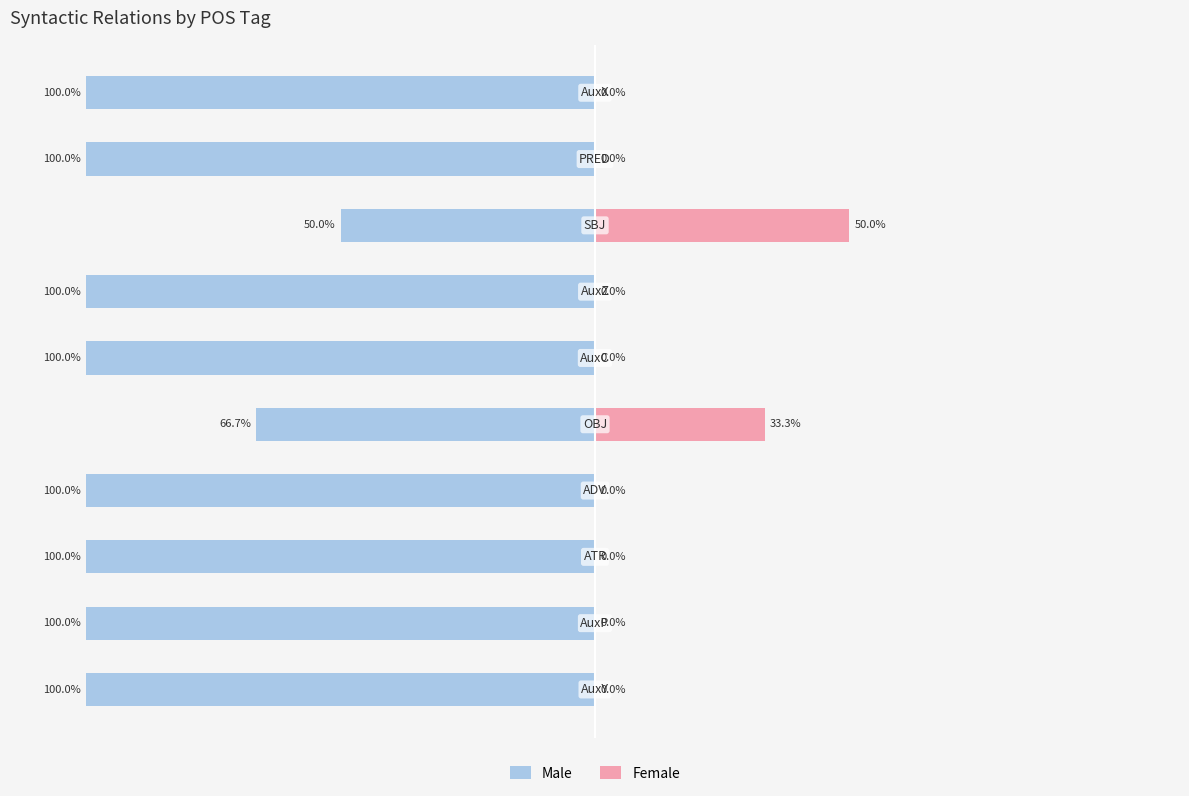

Reading left to right, list all the values displayed in this chart.

Male: 0=-100.0	1=-100.0	2=-100.0	3=-100.0	4=-66.7	5=-100.0	6=-100.0	7=-50.0	8=-100.0	9=-100.0
Female: 0=0.0	1=0.0	2=0.0	3=0.0	4=33.3	5=0.0	6=0.0	7=50.0	8=0.0	9=0.0